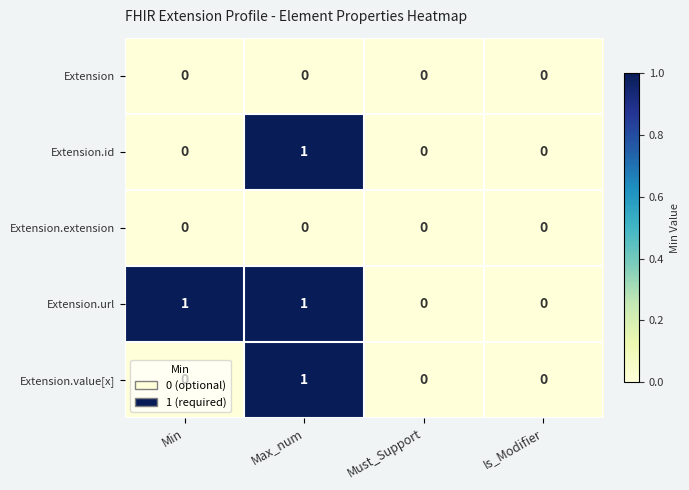

Is the value of Extension.url at Min greater than the value of Extension.value[x] at Min?

Yes